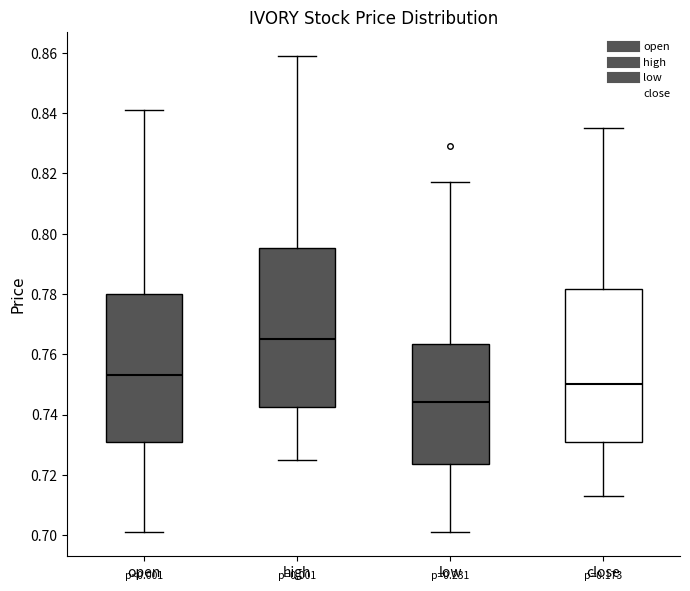

Comparing the boxes themselves (not the whiskers), which one is the tallest?

high